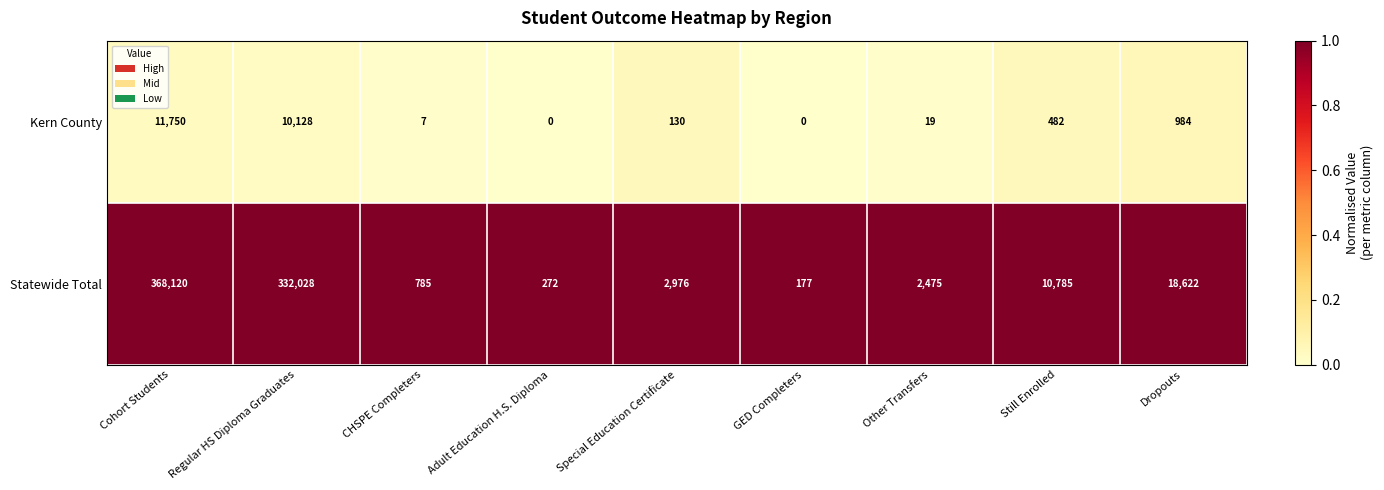

List the series in order of their overall mean, highest first.

Statewide Total, Kern County